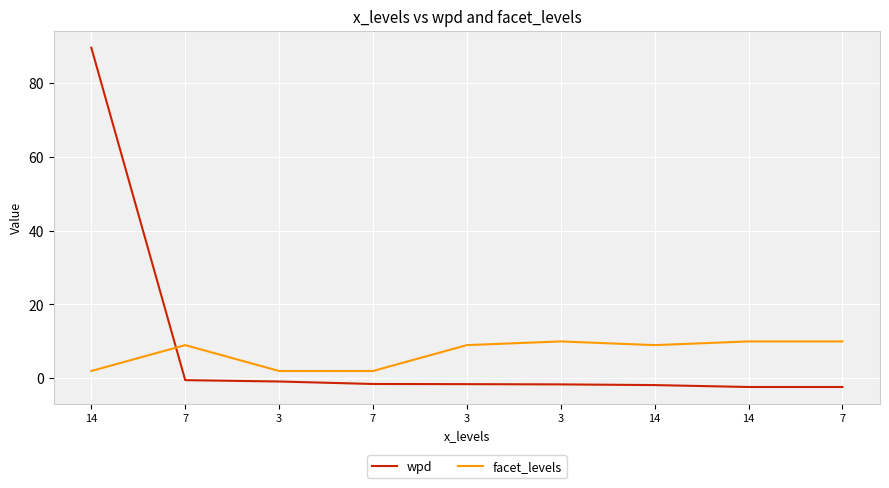

Which series has the widest spread of values?

wpd